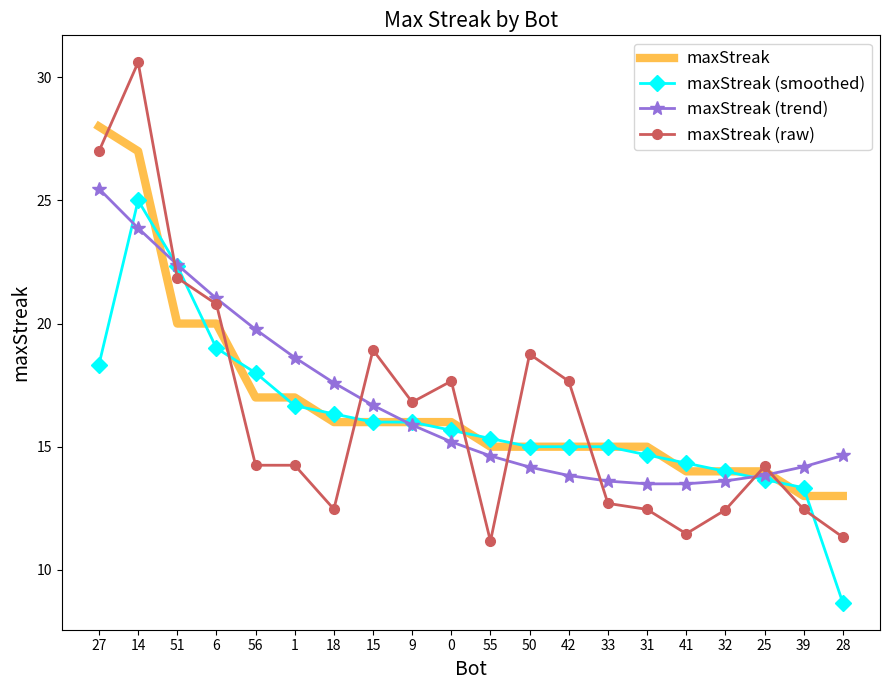

Between 14 and 32, which series saw the biggest shift?

maxStreak (raw)